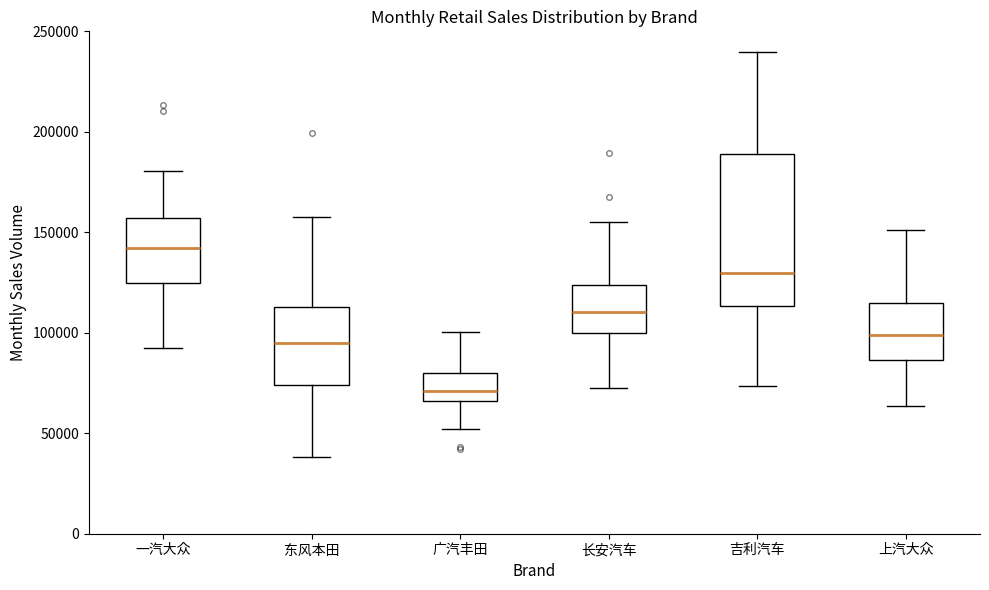

Which box's median line is the highest?

一汽大众